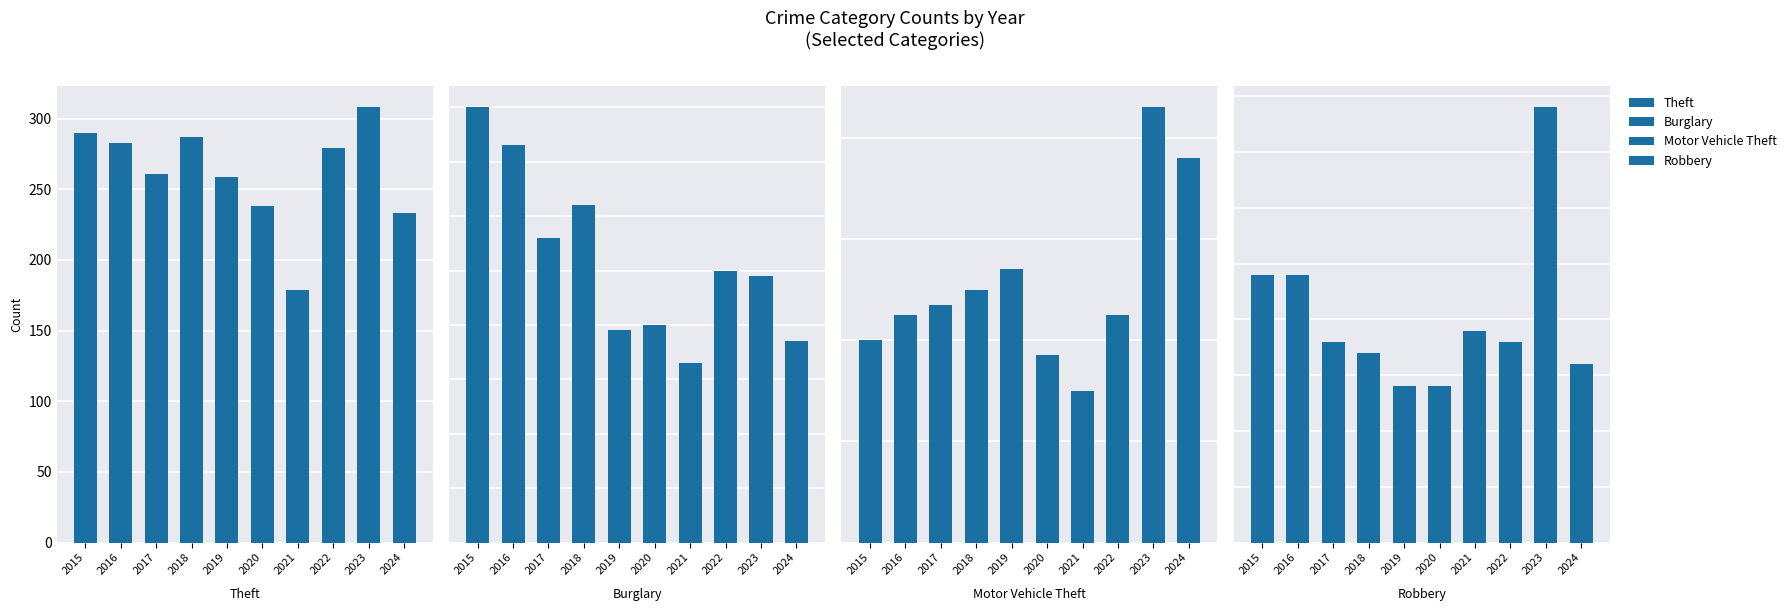

At which category is the sum across all series the highest?

2023